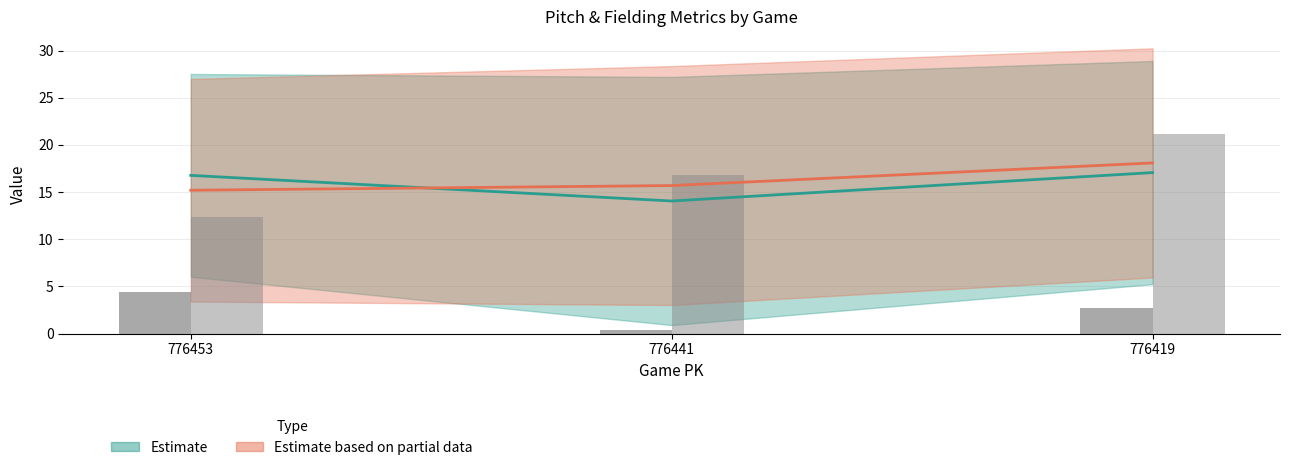

How many series are shown in this chart?

6